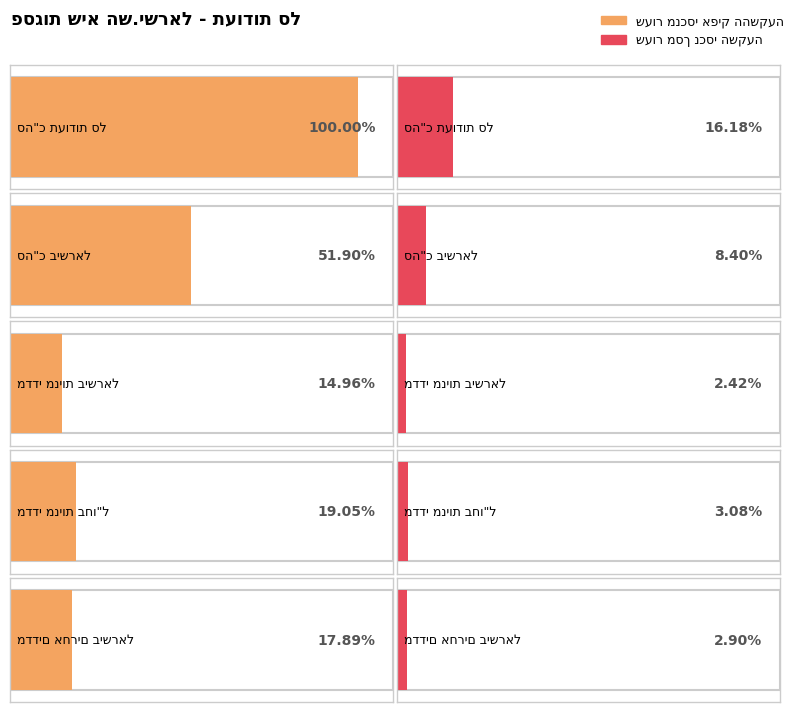

What are all the series names shown in the legend?

שעור מנכסי אפיק ההשקעה, שעור מסך נכסי השקעה